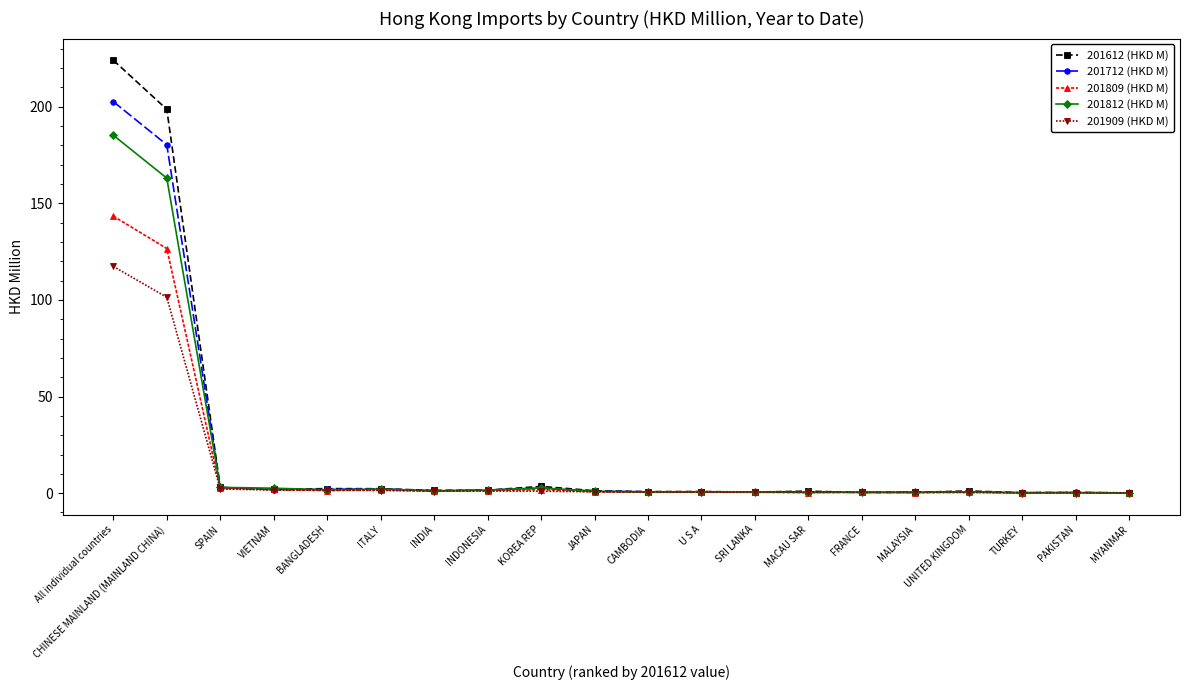

What is the label of the 4th point from the left?

VIETNAM